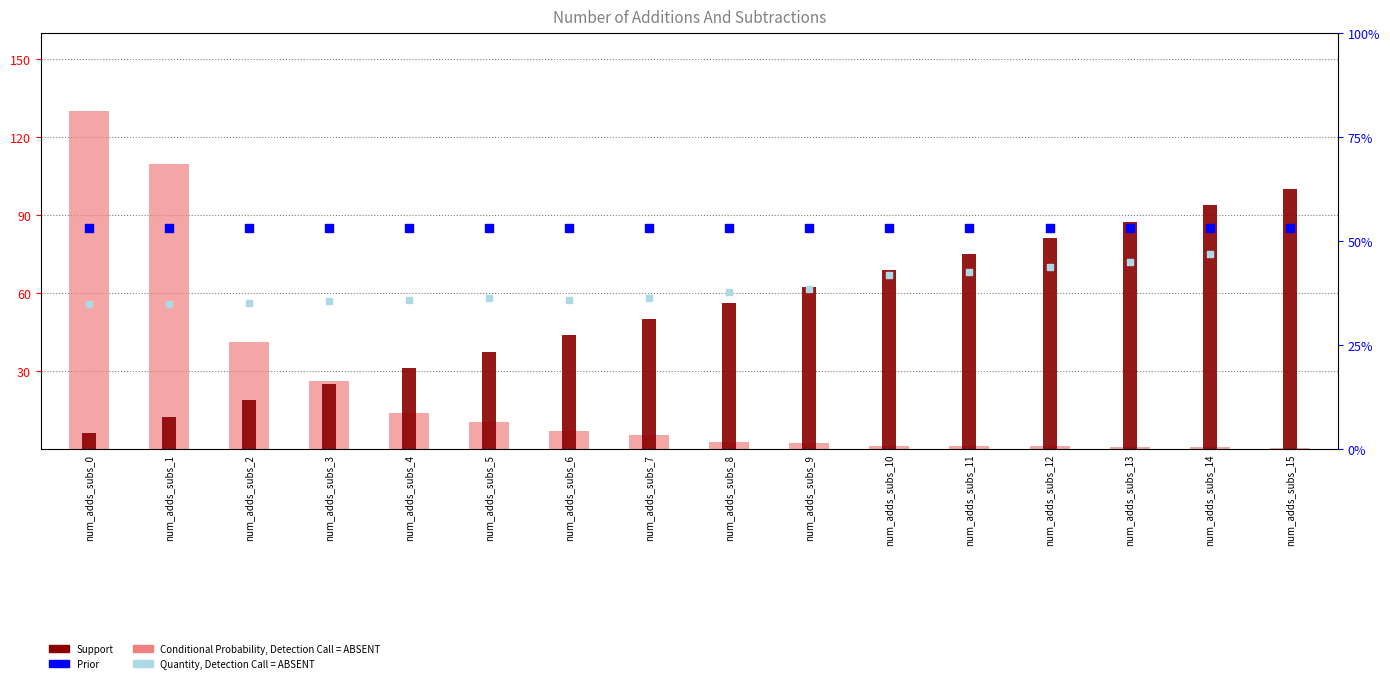

Which series contains the highest Y value?

Support